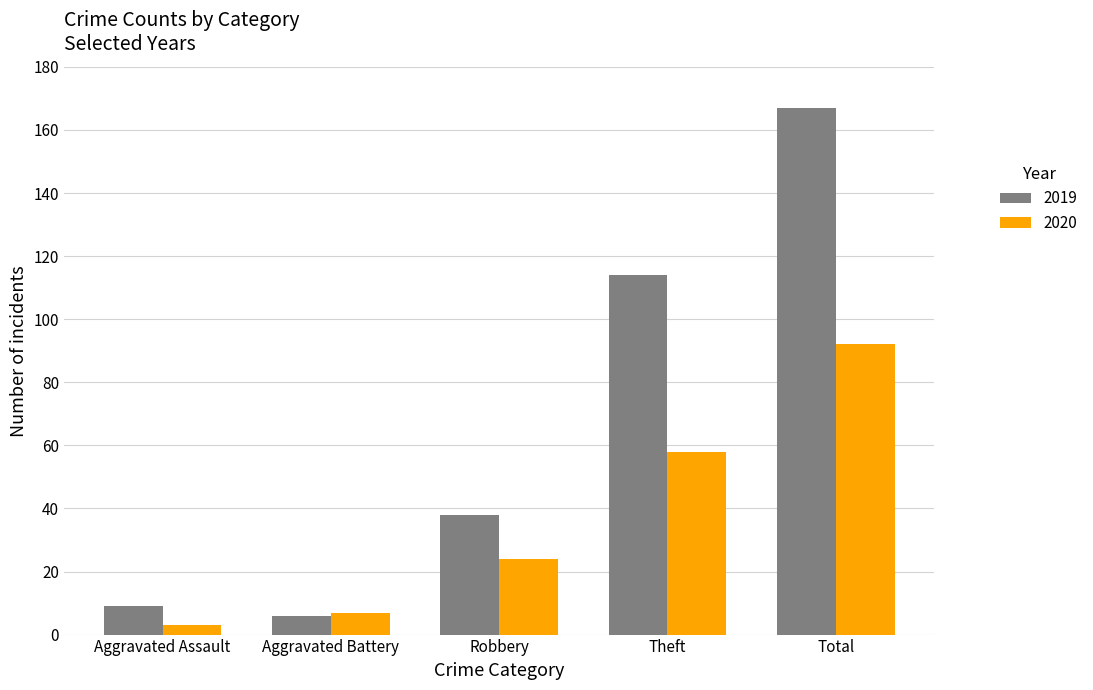

Is the value of 2020 at Theft greater than the value of 2019 at Aggravated Assault?

Yes